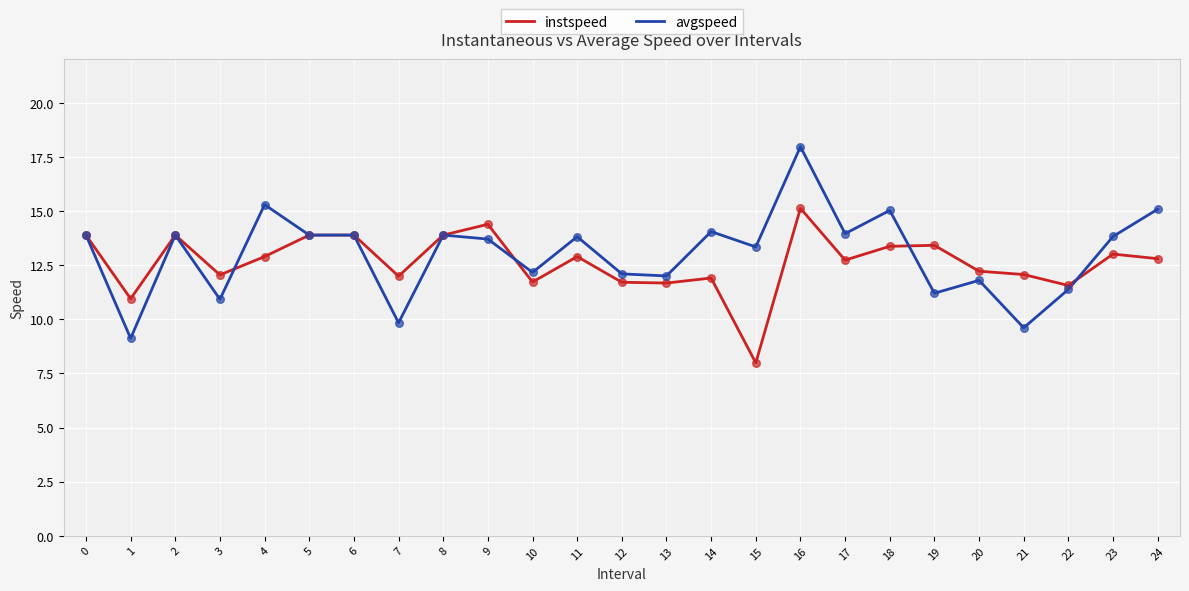

Which series has the largest total across all categories?

avgspeed